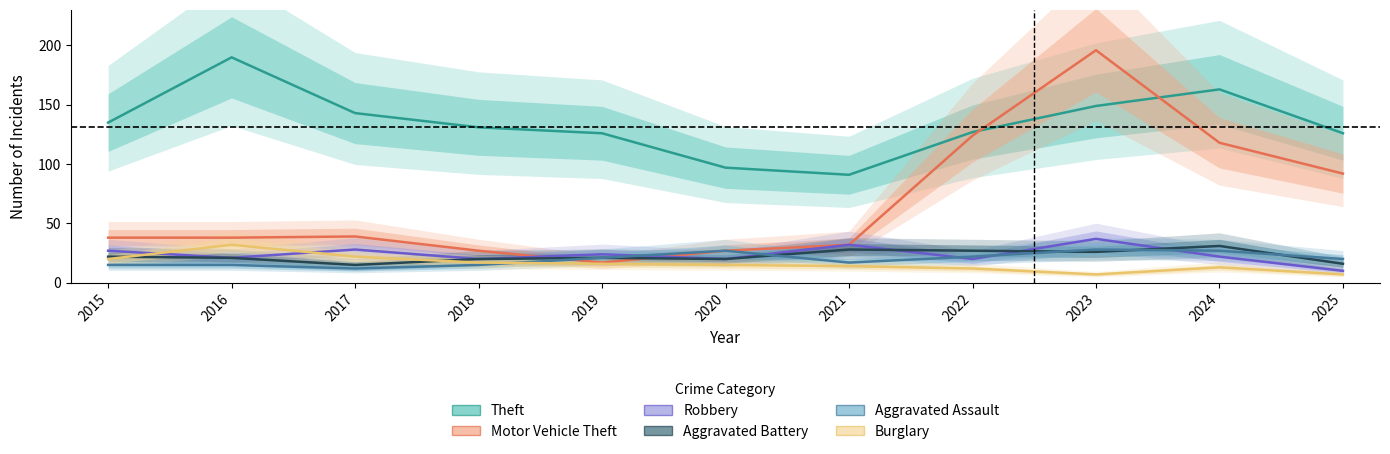

At how many categories does at least one series exceed 138?

4